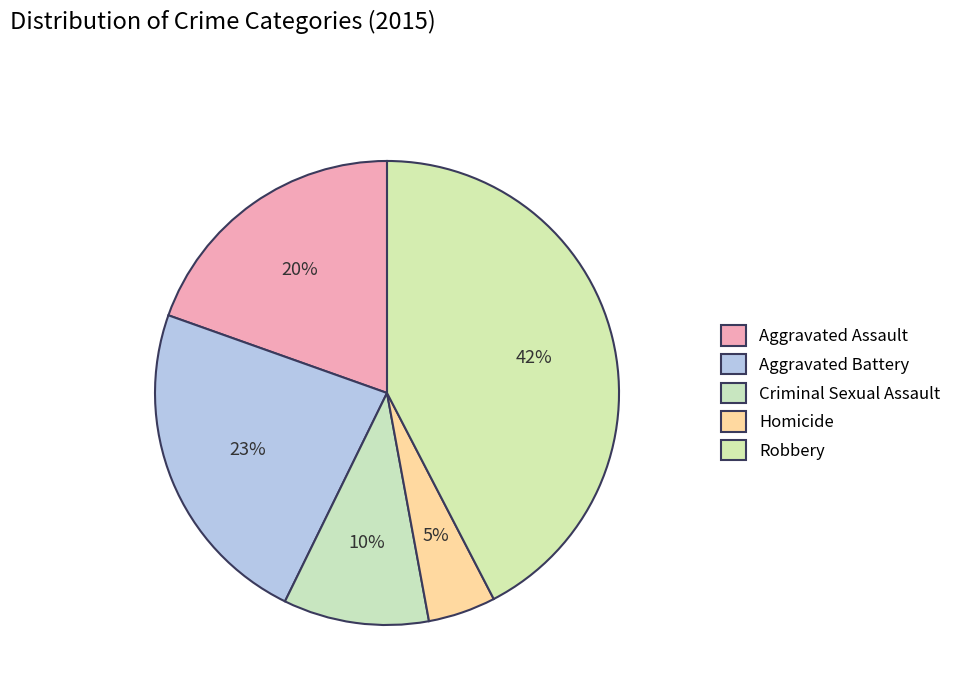

To the nearest percent, what portion does Criminal Sexual Assault represent?

10%